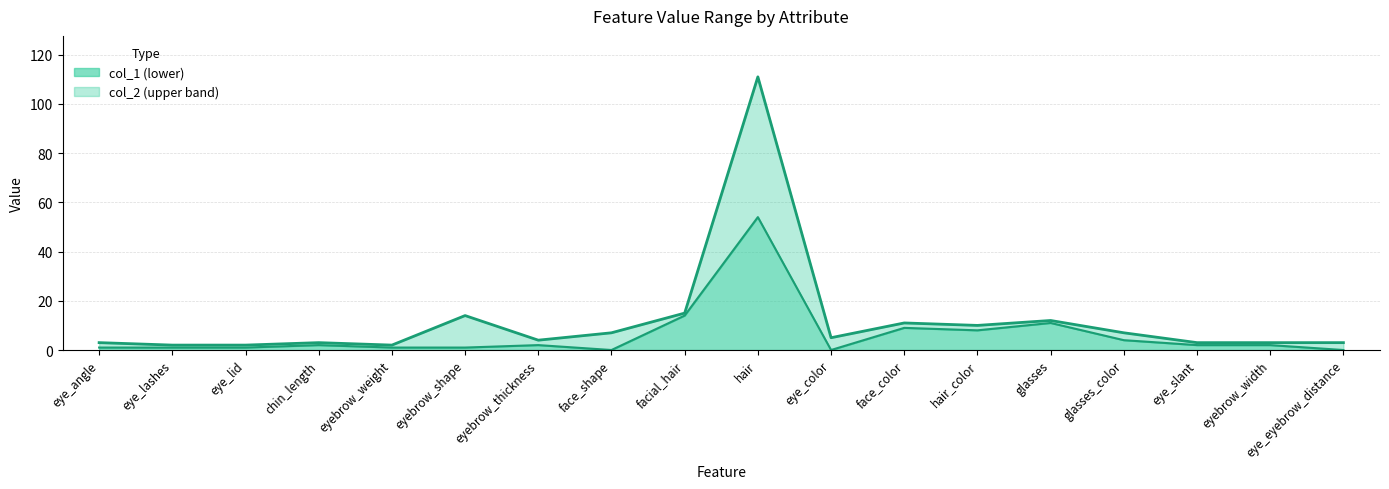

How many interior local peaks does the col_1 series have?

5